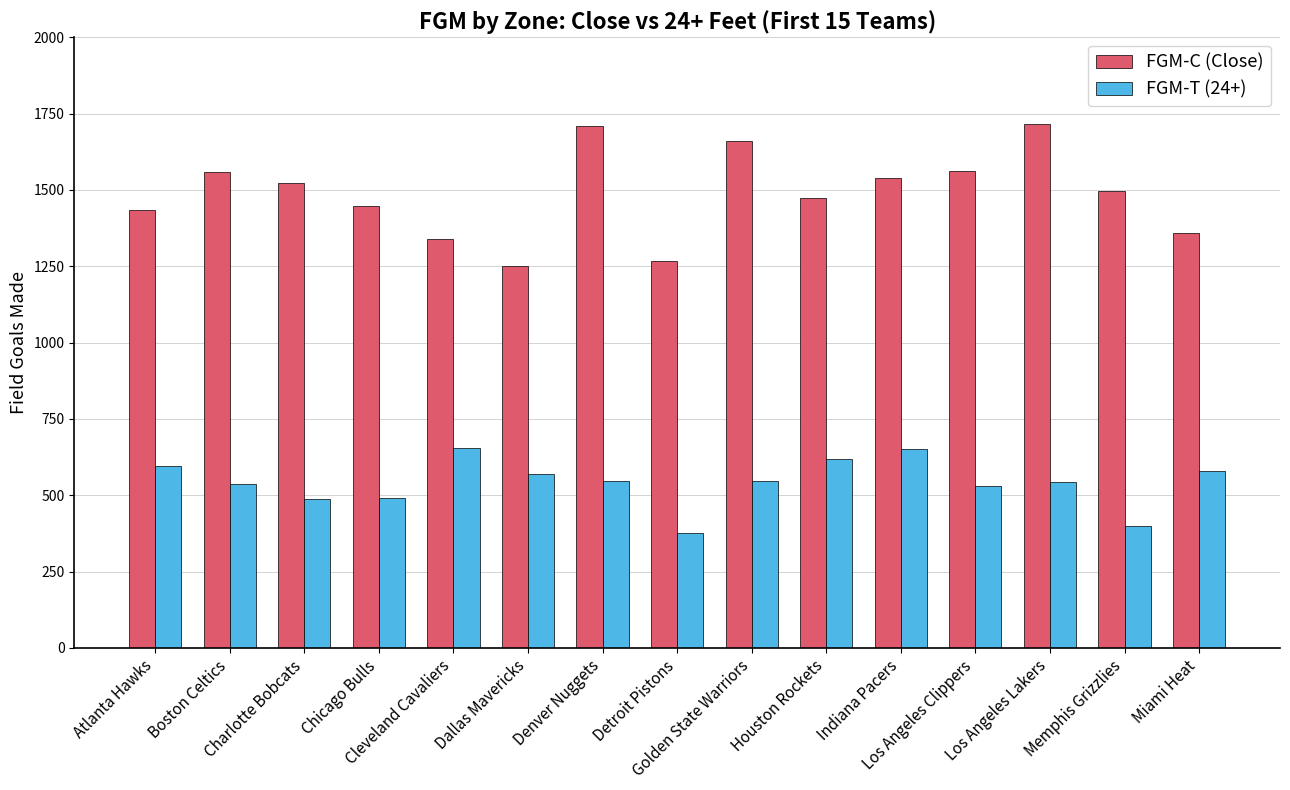

How many bars are there in each group?

2